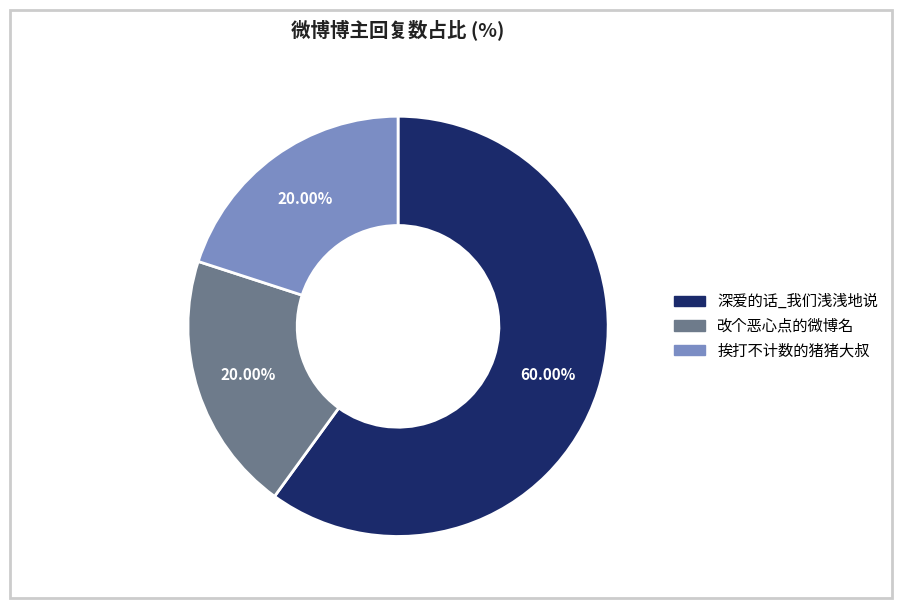

Count the number of slices in the pie.

3